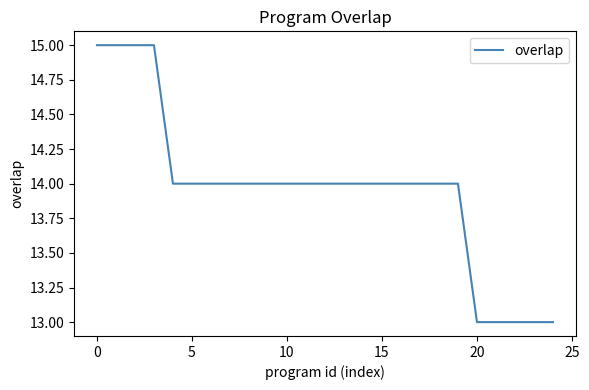

Reading left to right, transcribe all the data shown in this chart.

15	15	15	15	14	14	14	14	14	14	14	14	14	14	14	14	14	14	14	14	13	13	13	13	13